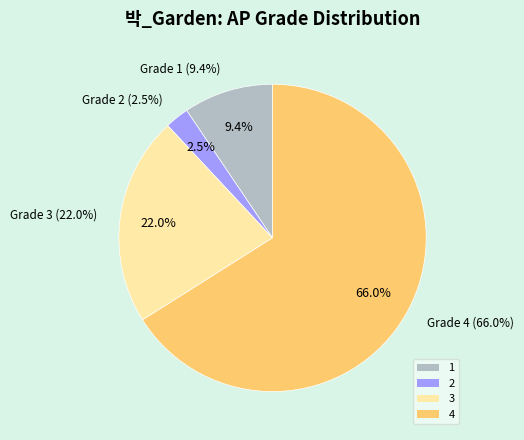

Count the number of slices in the pie.

4